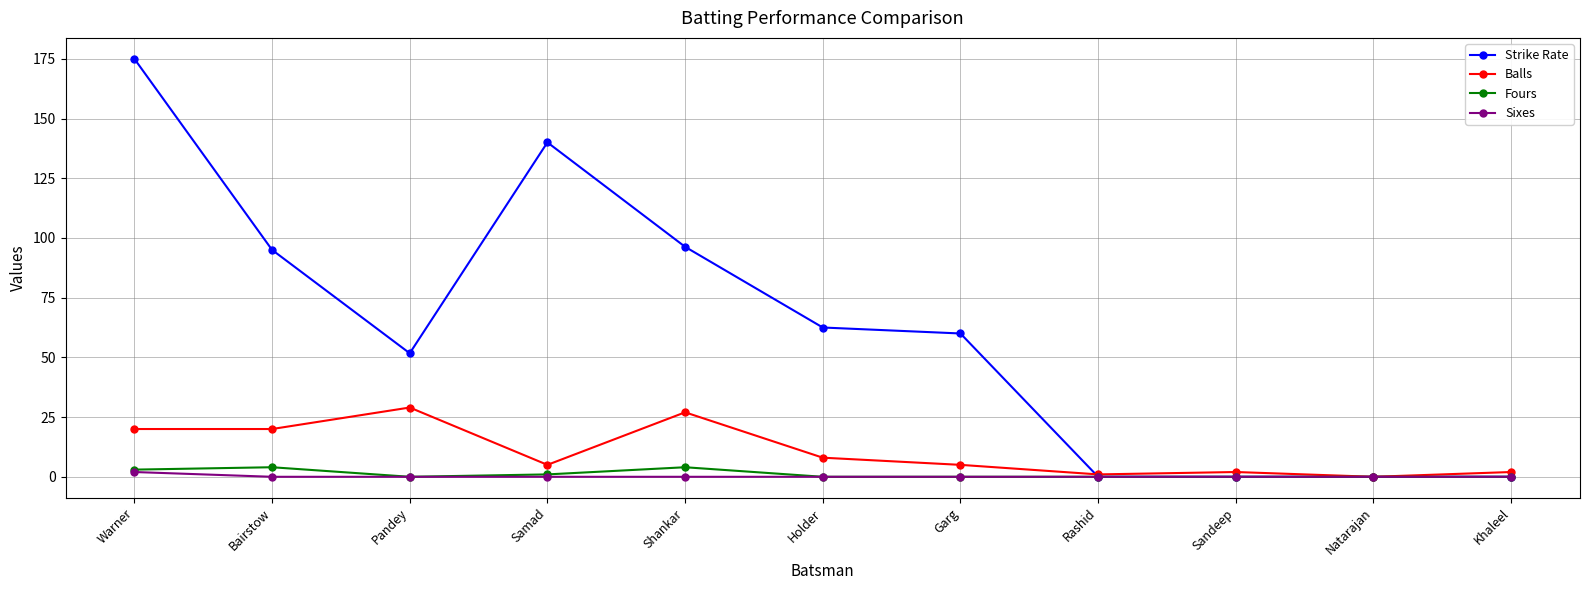

True or false: Strike Rate has a value of 115.6 at Natarajan.

False